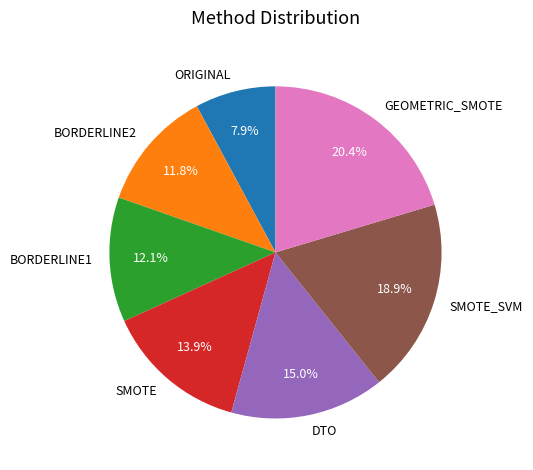

The SMOTE_SVM slice represents 32% of the pie. True or false?

False